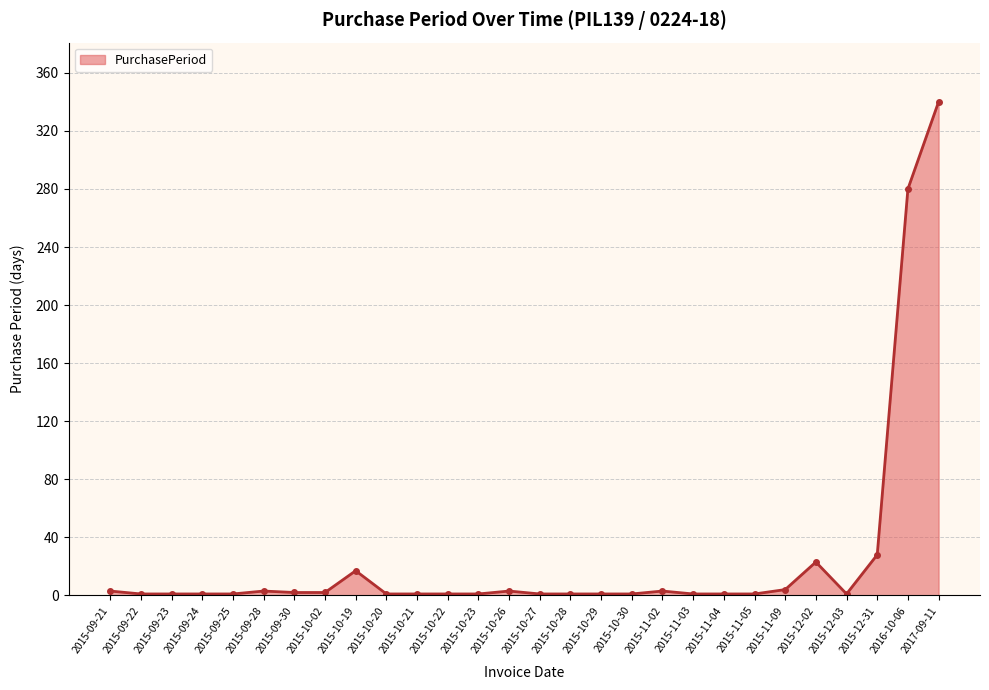

Does the chart display data point markers on the line(s)?

Yes